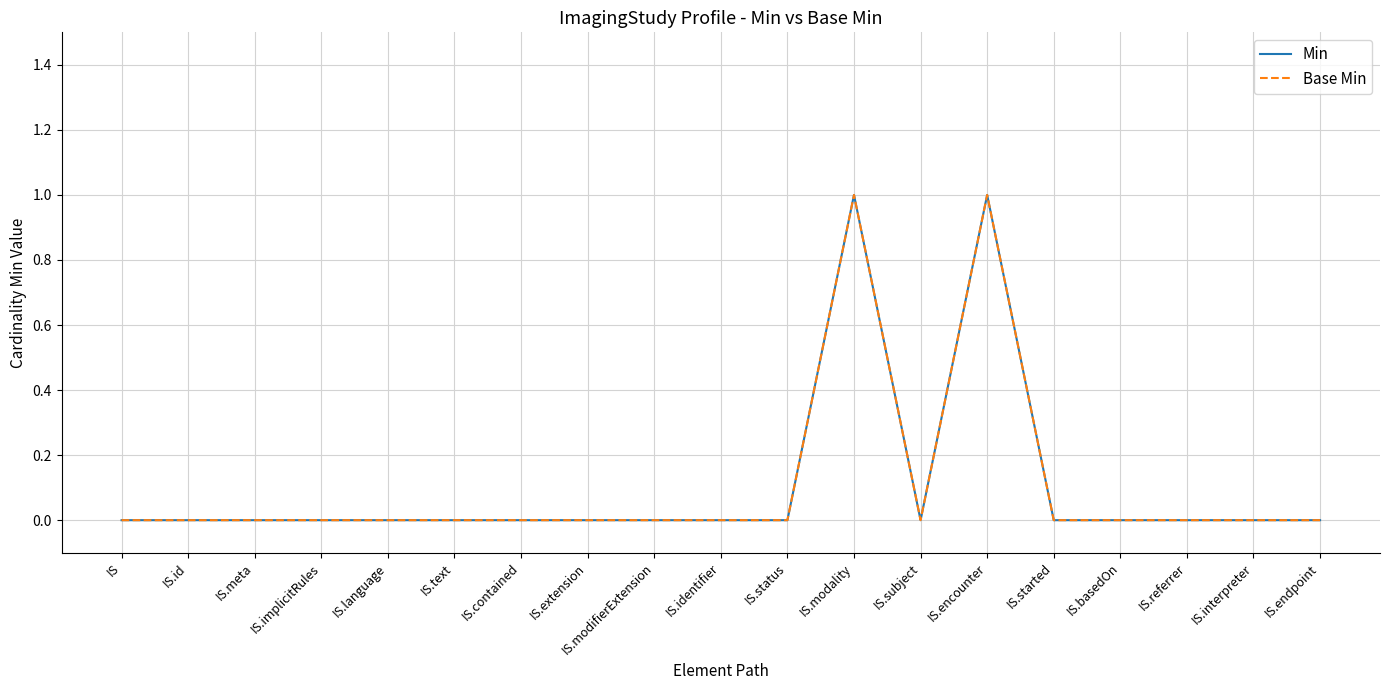

True or false: Min has a value of 0 at IS.status.

True